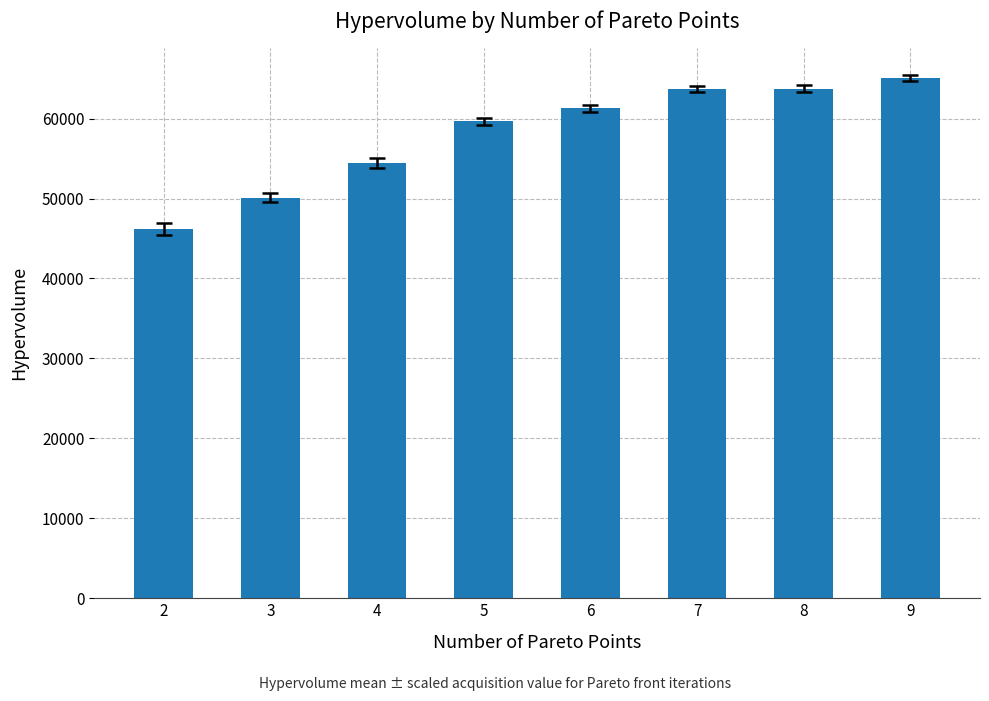

Approximately how many times larger is the value at 3 compared to 7?

0.8